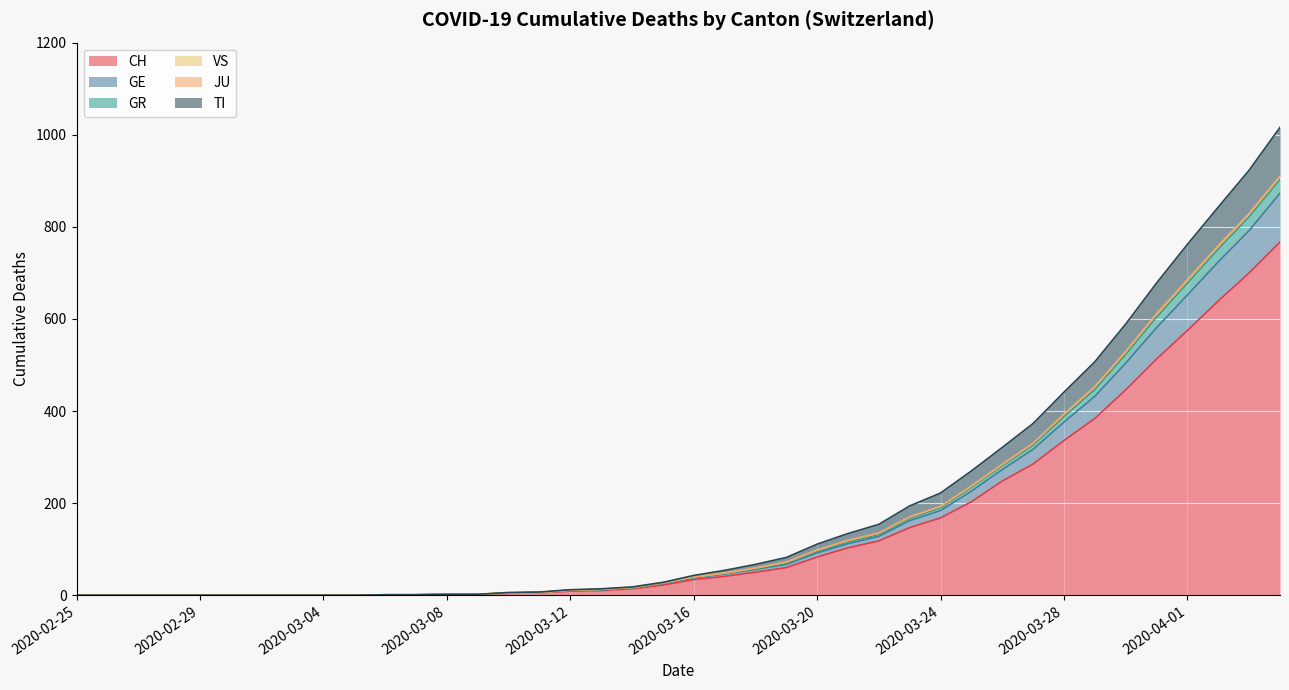

Which has a higher value, 2020-03-14 or 2020-03-26?

2020-03-26